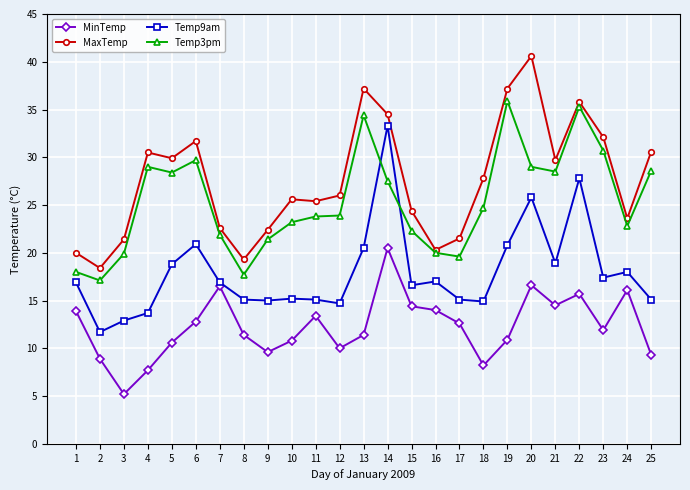

What is the sum of all MinTemp values?

306.9